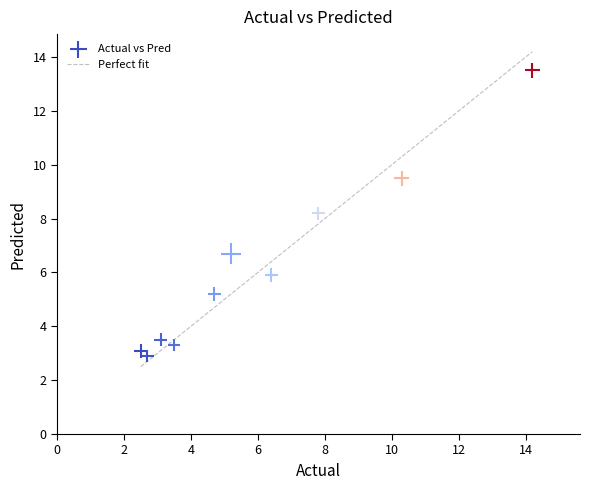

What Y value in the scatter plot is closest to 8?

8.2